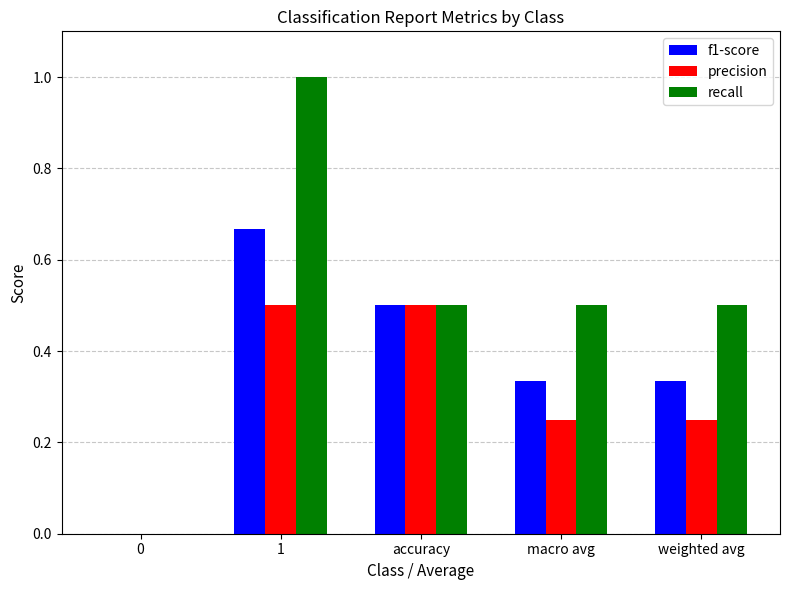

What is the highest value of the recall series?

1.0